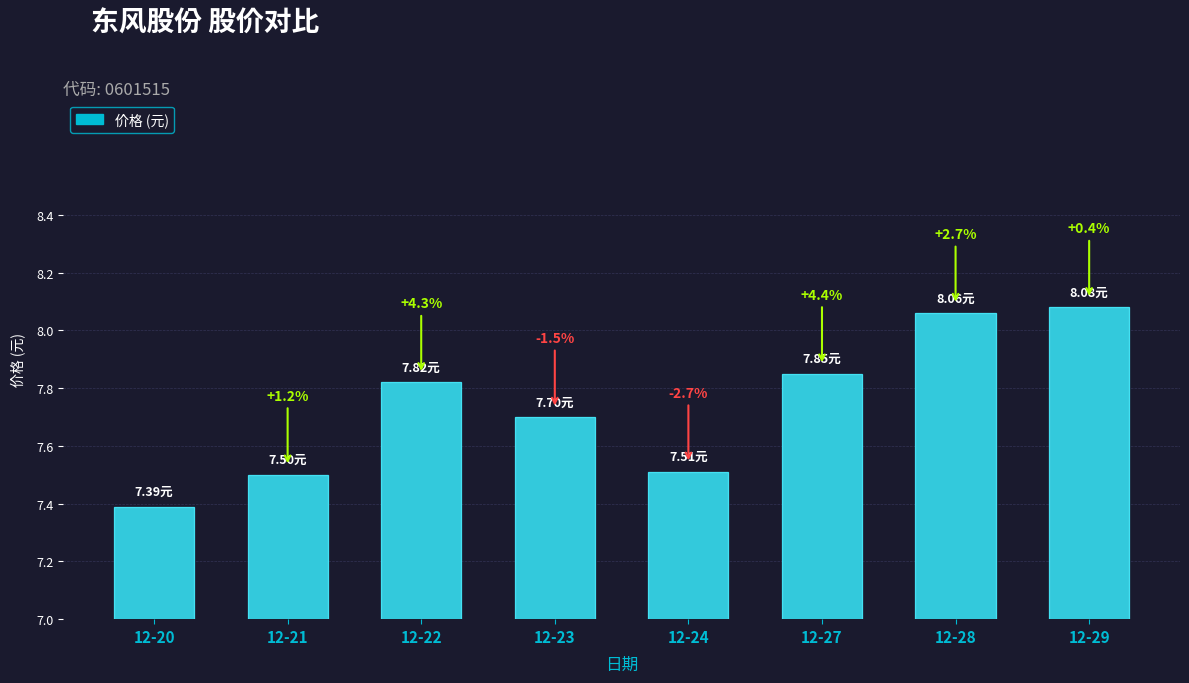

What is the maximum value shown in the chart?

8.1